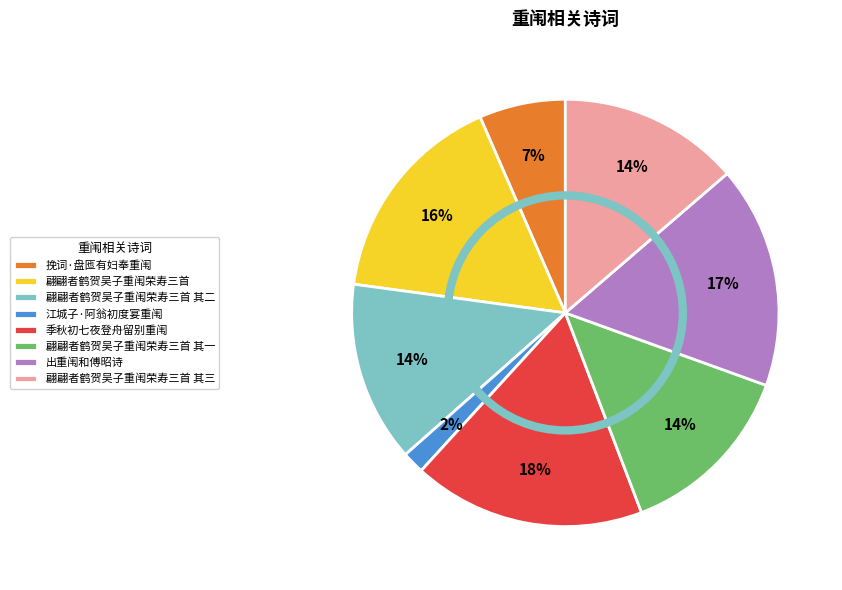

Approximately how many times larger is the value at 季秋初七夜登舟留别重闱 compared to 翩翩者鹤贺吴子重闱荣寿三首 其二?

1.3